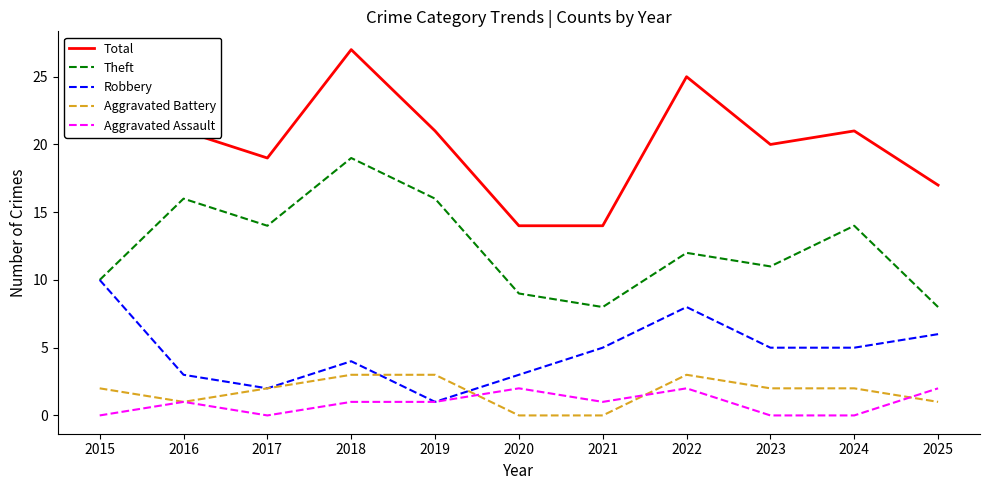

The value of Aggravated Battery at 2019 is 2. True or false?

False